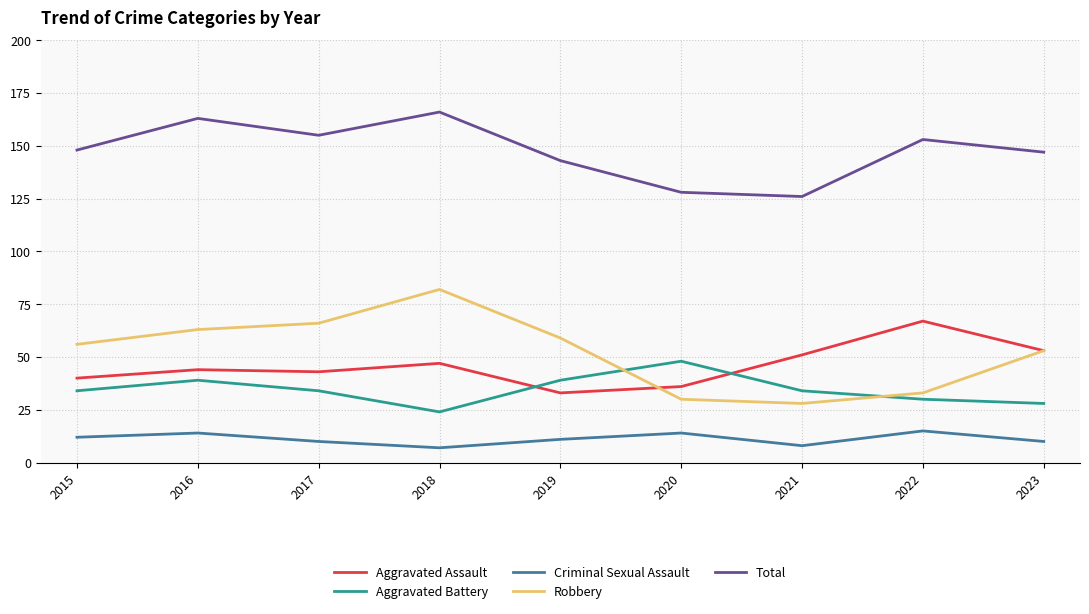

How many interior local valleys does the Criminal Sexual Assault series have?

2